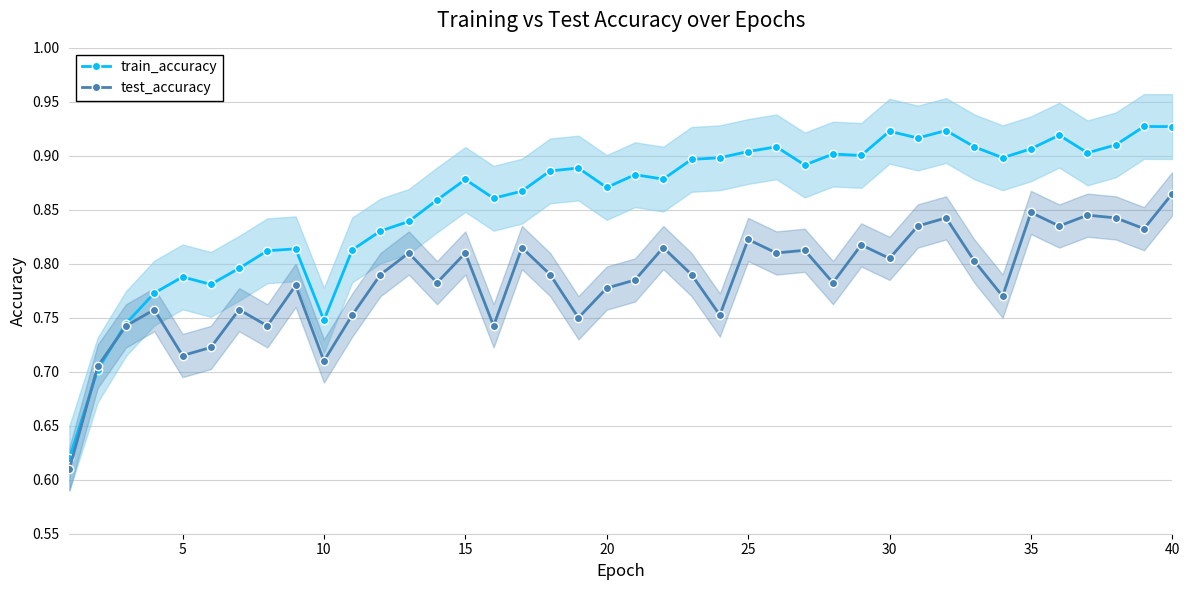

Count the test_accuracy values in the range 0 to 1.

40